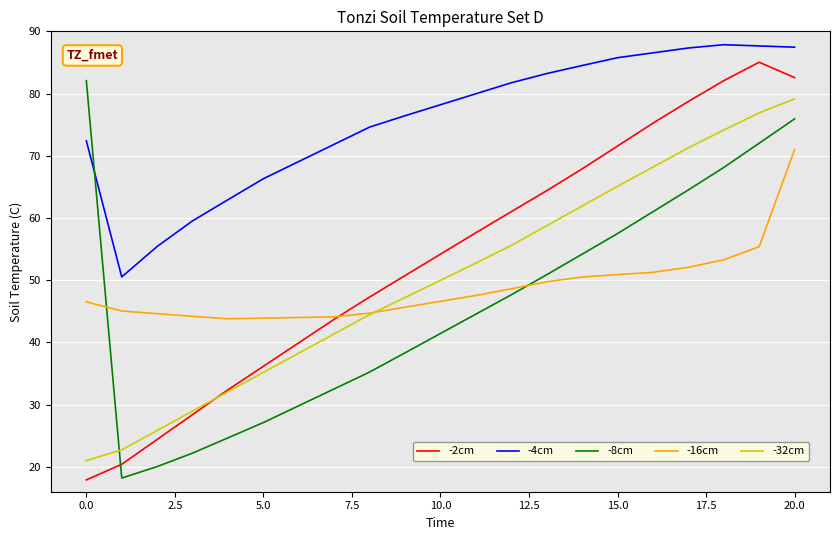

What is the maximum value shown in the chart?

87.9